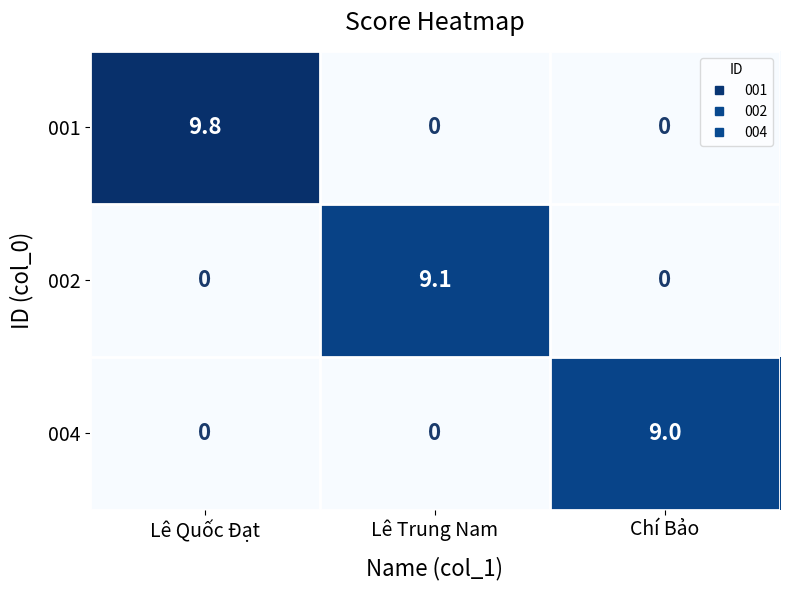

Reading left to right, what are all the values shown in this chart?

001: 9.8	0.0	0.0
002: 0.0	9.1	0.0
004: 0.0	0.0	9.0